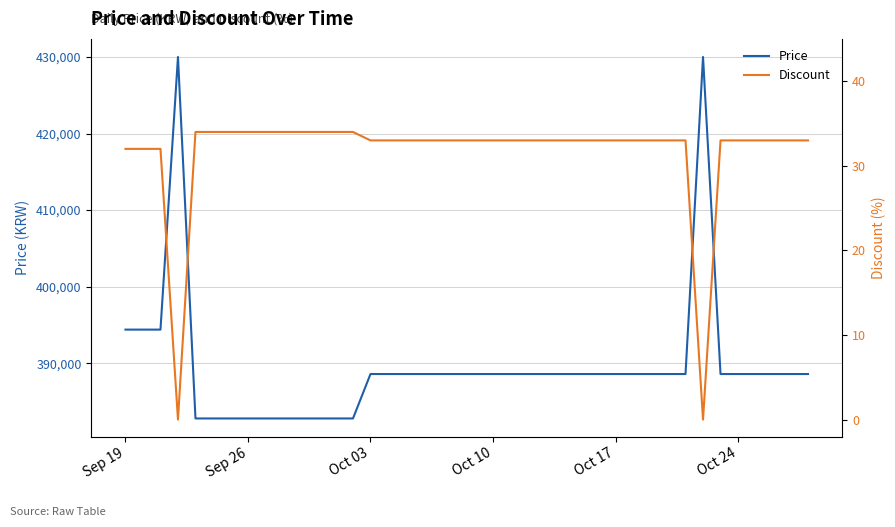

Reading left to right, transcribe all the data shown in this chart.

Price: 394400	394400	394400	430000	382800	382800	382800	382800	382800	382800	382800	382800	382800	382800	388600	388600	388600	388600	388600	388600	388600	388600	388600	388600	388600	388600	388600	388600	388600	388600	388600	388600	388600	430000	388600	388600	388600	388600	388600	388600
Discount: 32	32	32	0	34	34	34	34	34	34	34	34	34	34	33	33	33	33	33	33	33	33	33	33	33	33	33	33	33	33	33	33	33	0	33	33	33	33	33	33